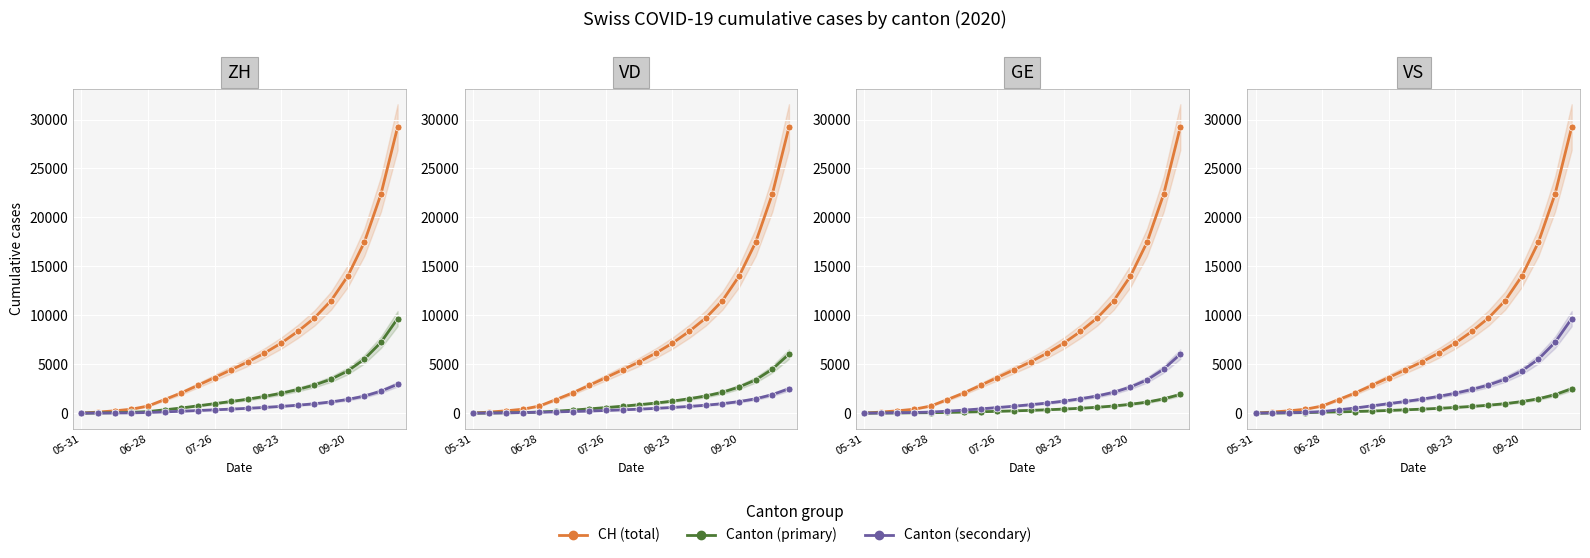

Reading right to left, what are all the values shown in this chart?

CH: 29228	22380	17457	13987	11490	9717	8343	7153	6133	5234	4429	3632	2843	2066	1387	722	399	234	107	0
ZH: 9655	7234	5508	4305	3467	2869	2413	2028	1706	1423	1190	965	742	524	338	153	80	38	23	0
AG: 2948	2245	1739	1394	1143	955	808	688	582	492	411	336	263	192	125	59	26	16	5	0
VD: 6028	4492	3394	2665	2127	1751	1468	1226	1025	860	706	566	432	305	195	105	60	32	15	0
VS: 2491	1888	1462	1176	965	806	686	580	487	405	335	271	213	164	120	93	52	27	9	0
GE: 1913	1456	1125	900	728	597	497	413	340	281	229	181	138	100	68	44	31	20	13	0